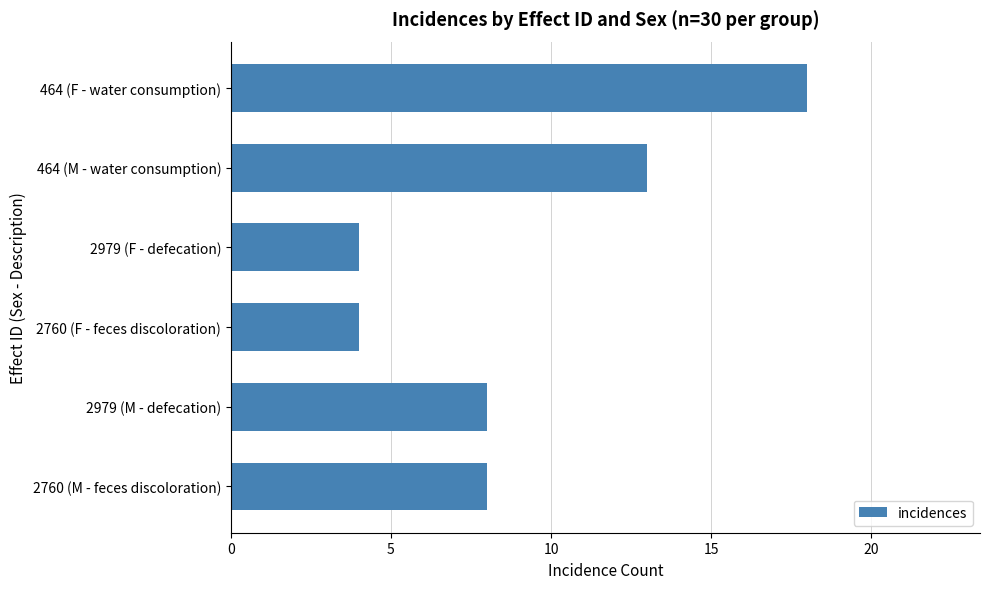

Approximately how many times larger is the value at 2760 (F - feces discoloration) compared to 2760 (M - feces discoloration)?

0.5